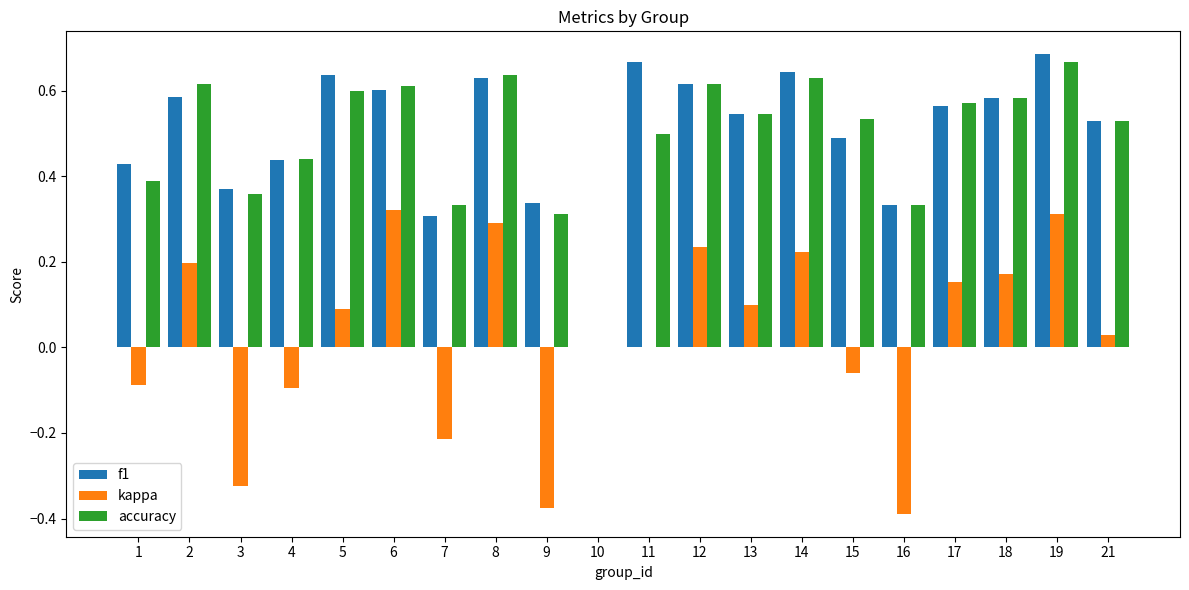

The accuracy series shows 0.4 at 1. True or false?

True